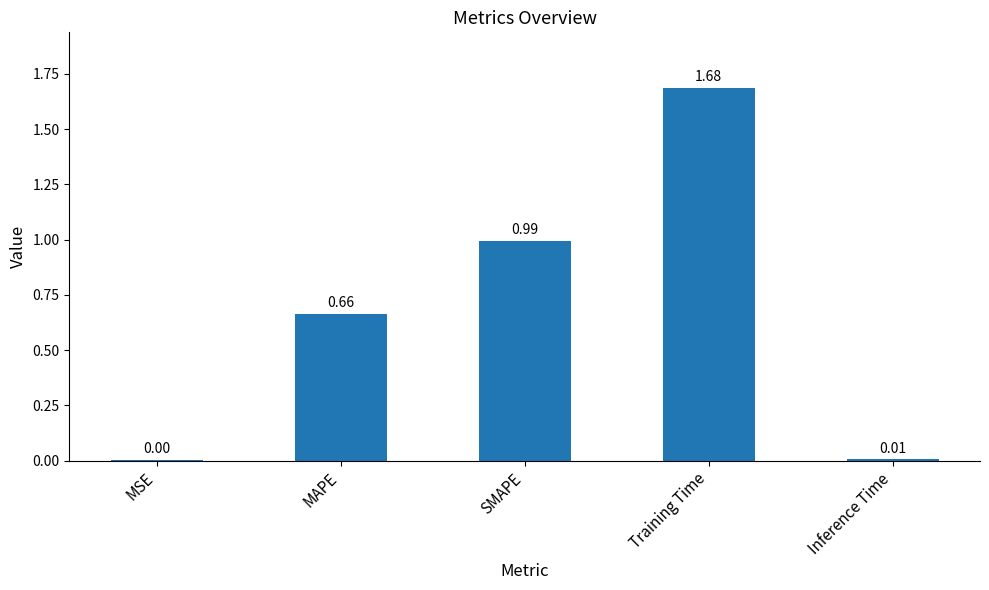

Which has a higher value, MSE or SMAPE?

SMAPE